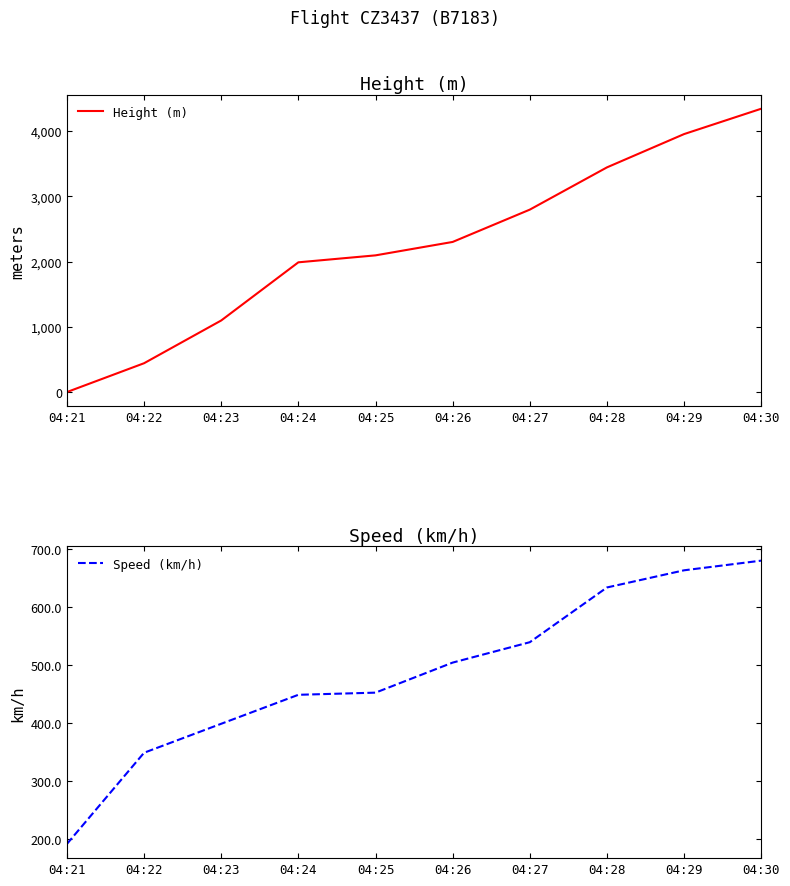

Between 04:24 and 04:22, which is larger?

04:24